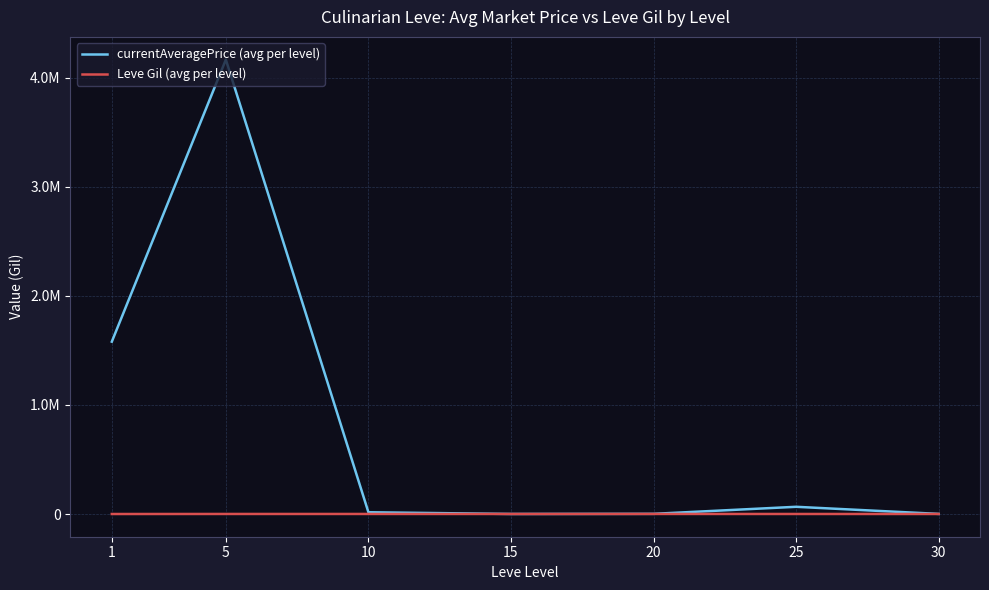

Where is the first local maximum for currentAveragePrice (avg per level)?

5